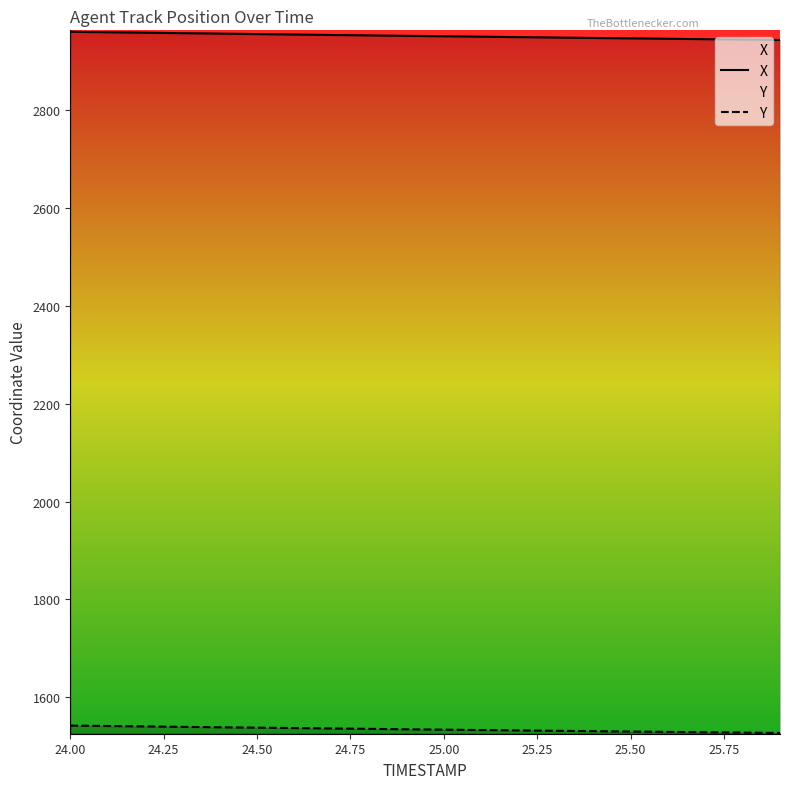

What is the minimum value for X?

2944.1